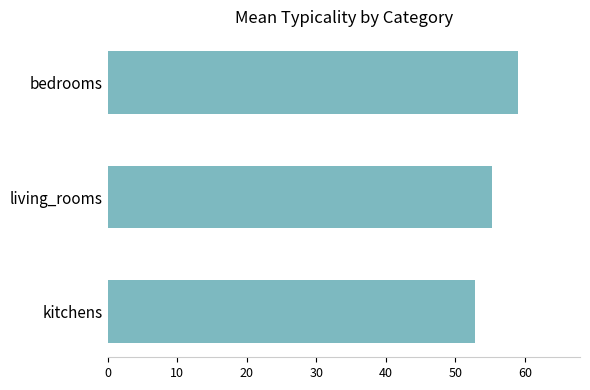

Are the bars horizontal?

Yes